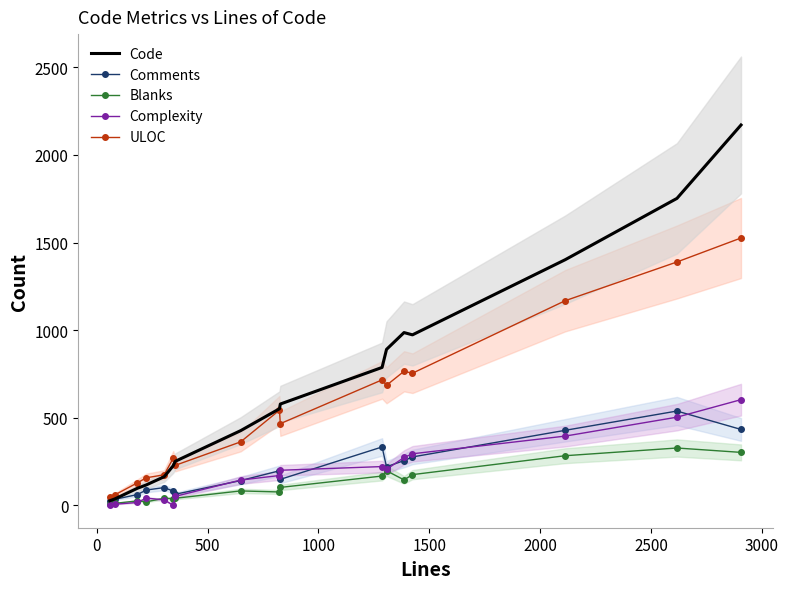

In Comments, how many points are lower than both neighbors (excluding endpoints)?

3